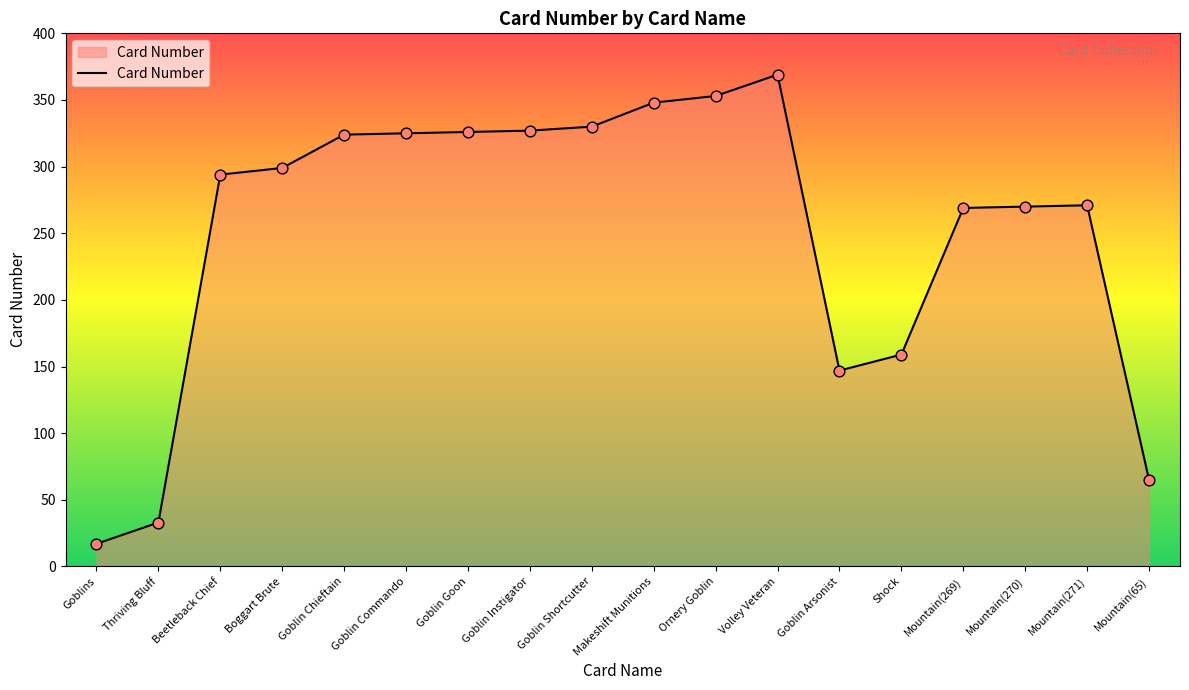

Between Goblin Instigator and Mountain(270), which is larger?

Goblin Instigator